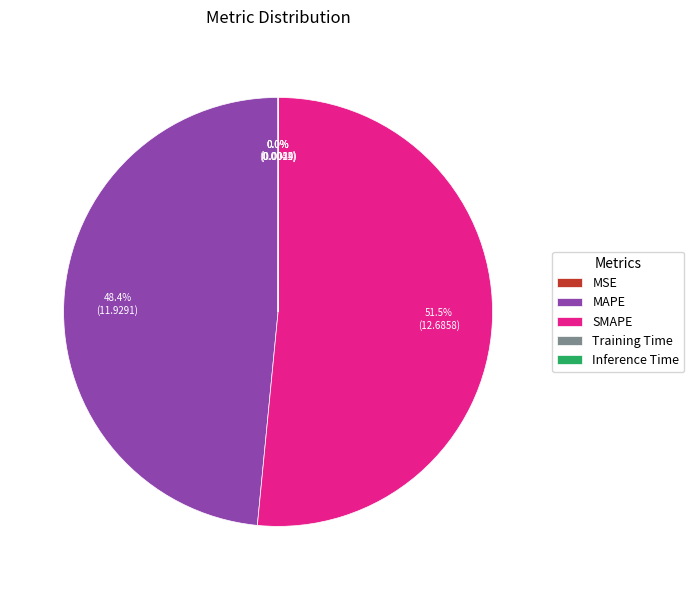

To the nearest percent, what is the average slice percentage?

20%